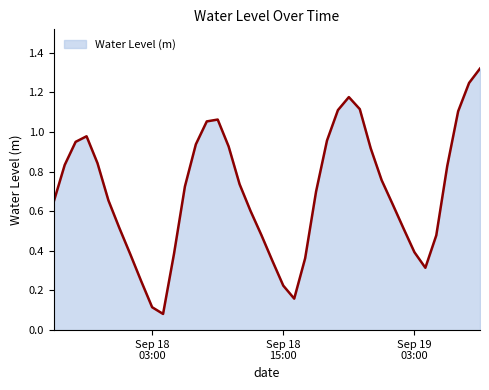

Does the chart have visible grid lines?

No